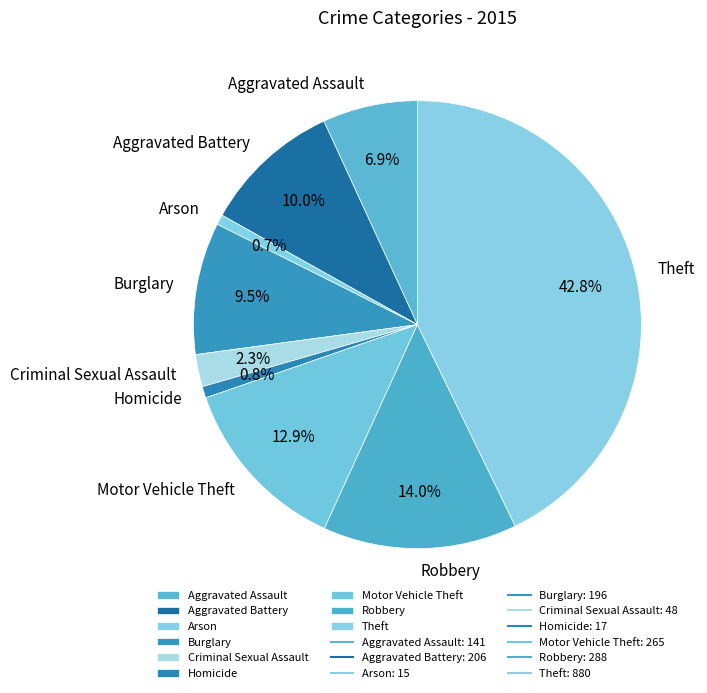

What is the ratio of the value at Aggravated Battery to the value at Homicide?

12.1